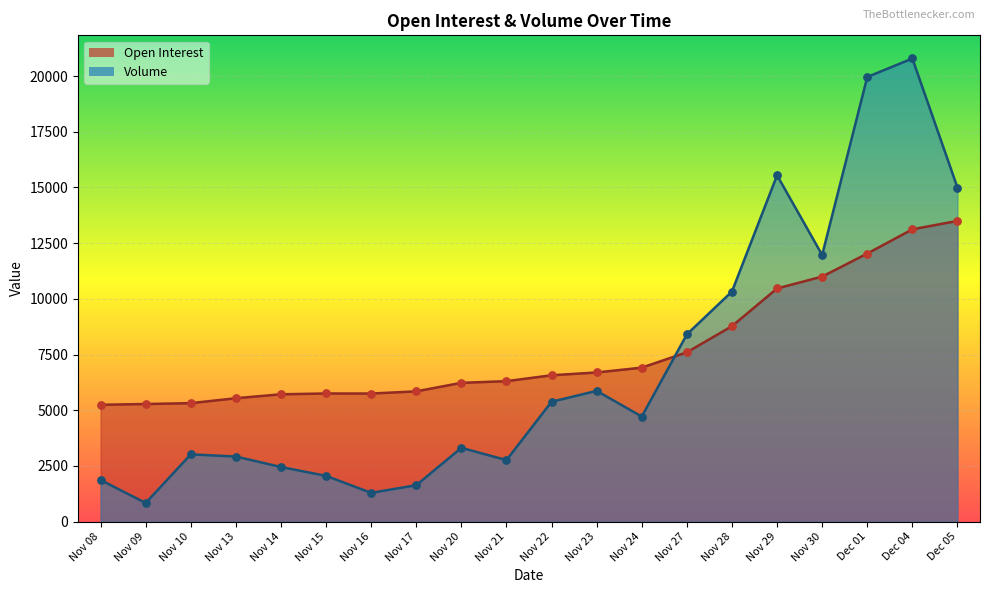

At which category is the sum across all series the highest?

Dec 04